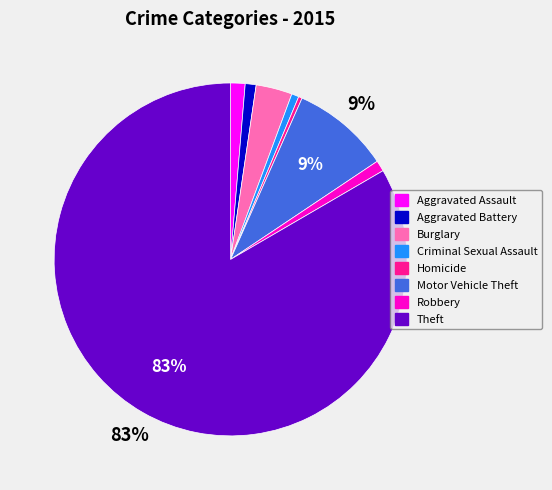

Does Criminal Sexual Assault represent more than half of the total?

No